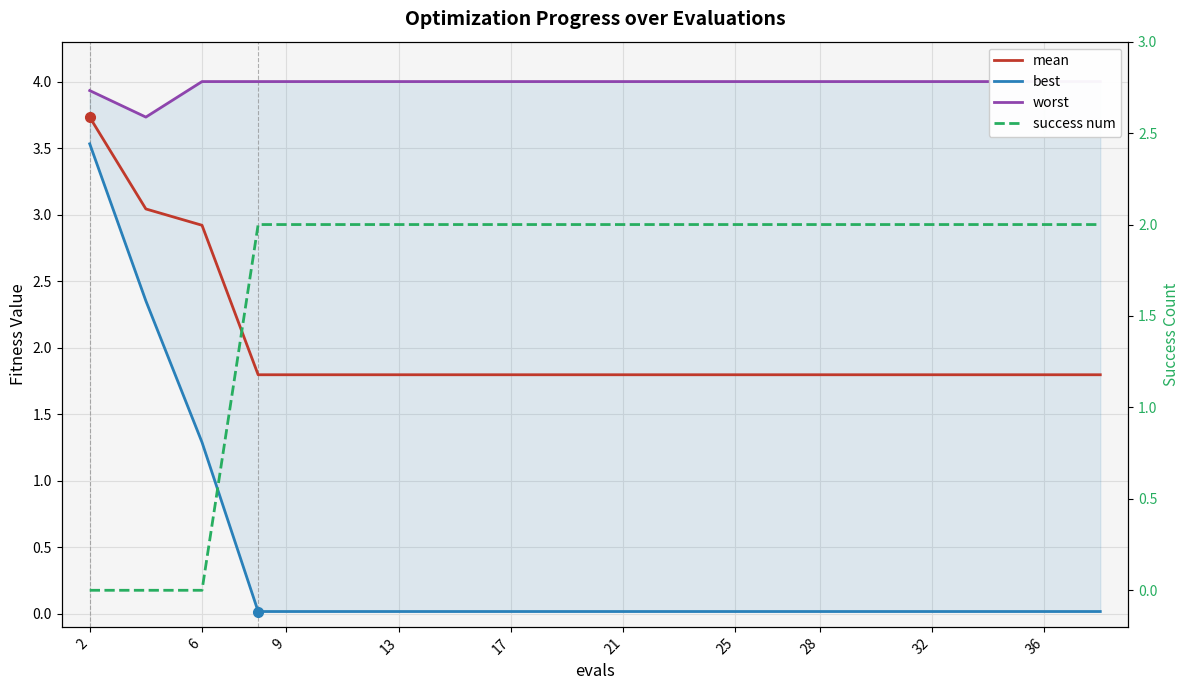

At how many categories does at least one series exceed 3?

20